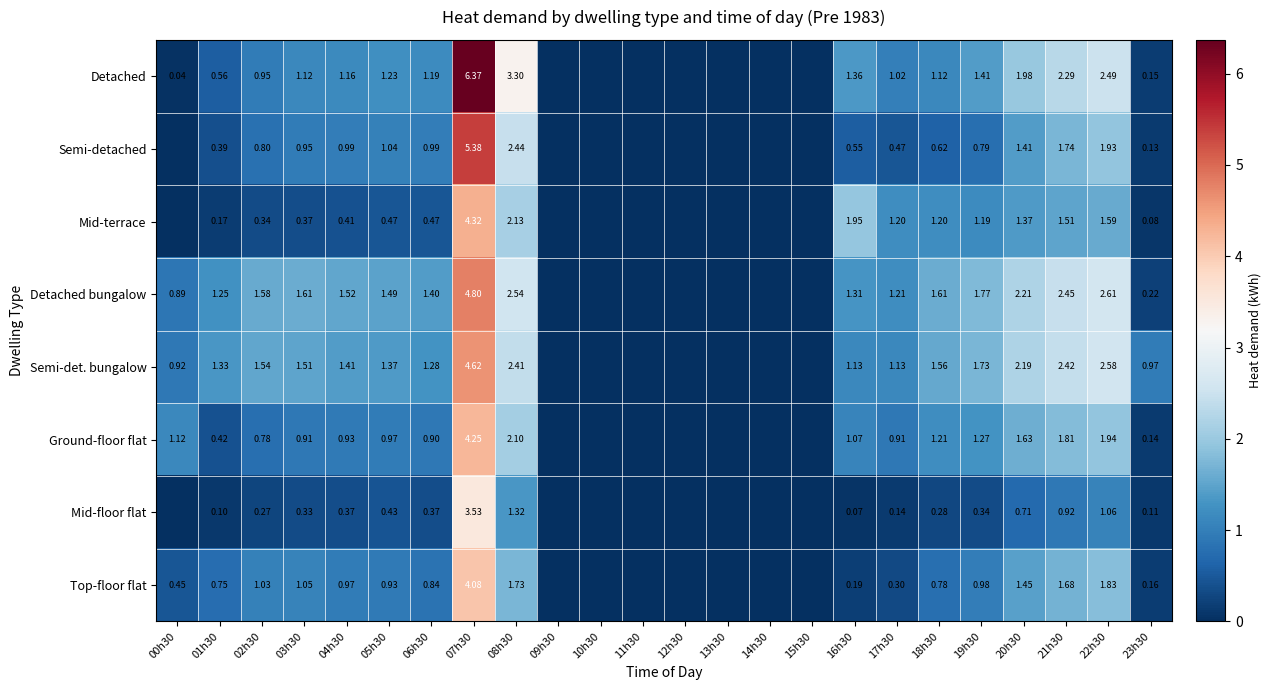

At 11h30, list the series in order from smallest to largest.

Detached, Semi-detached, Mid-terrace, Detached bungalow, Semi-det. bungalow, Ground-floor flat, Mid-floor flat, Top-floor flat